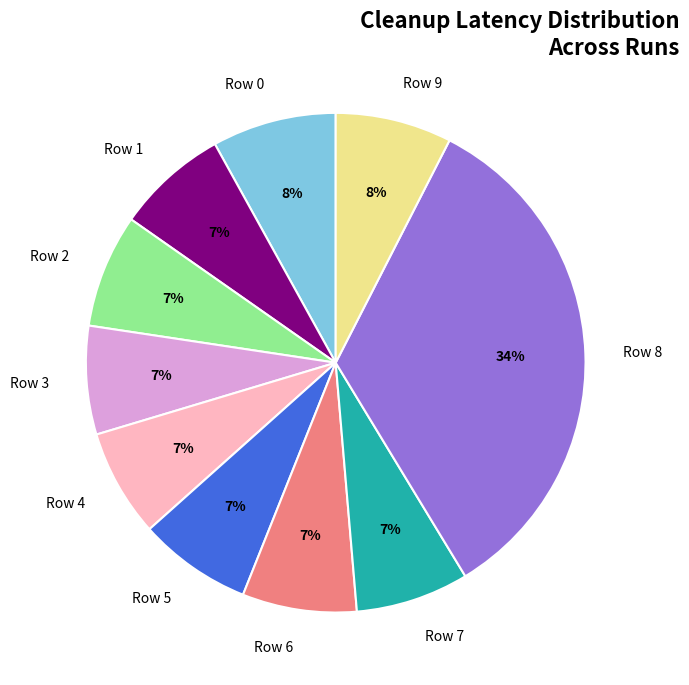

To the nearest percent, what portion does Row 7 represent?

7%